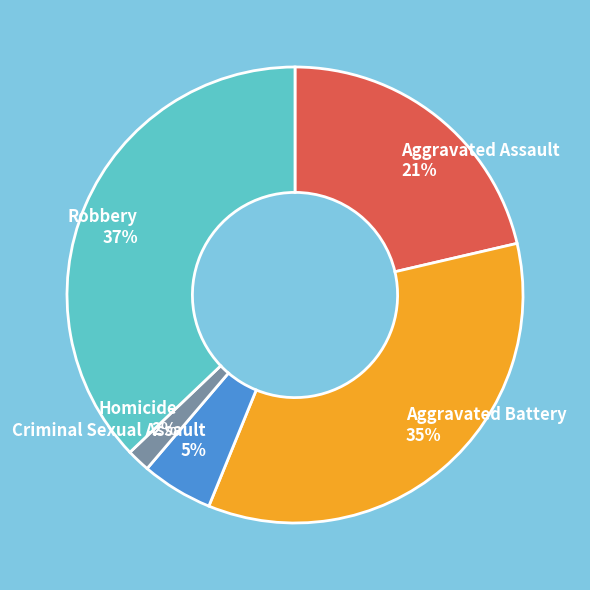

Between Aggravated Battery and Homicide, which is larger?

Aggravated Battery